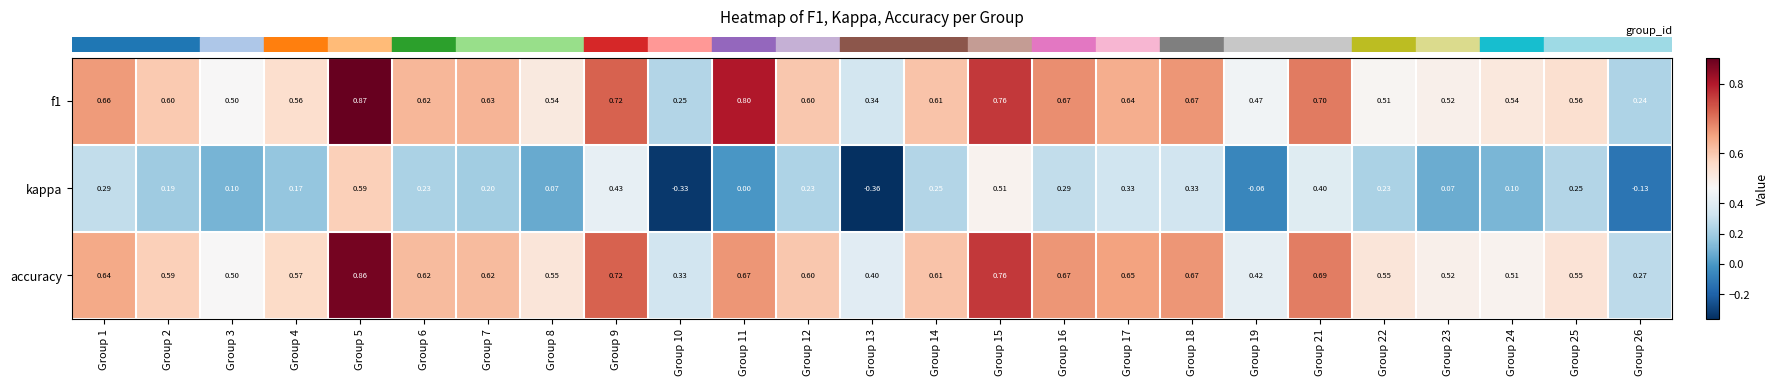

Which series has the widest spread of values?

kappa